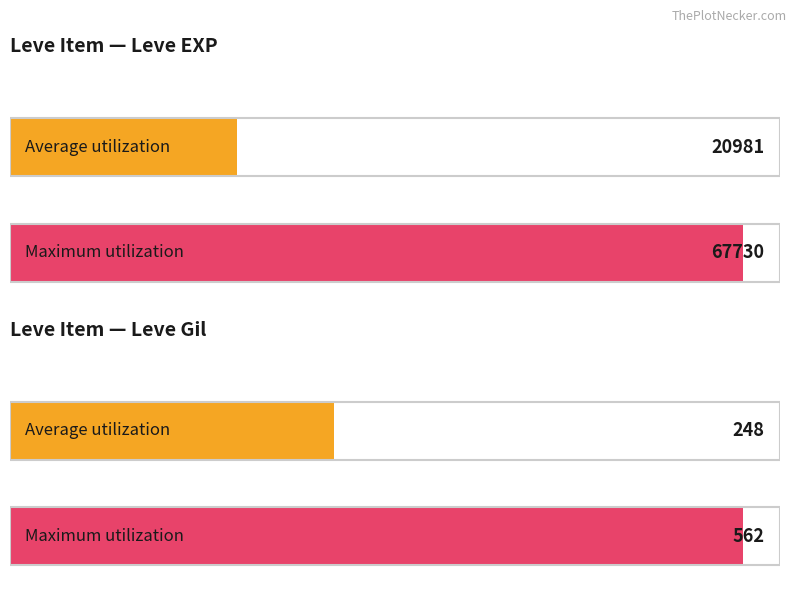

What are all the series names shown in the legend?

Leve EXP, Leve Gil